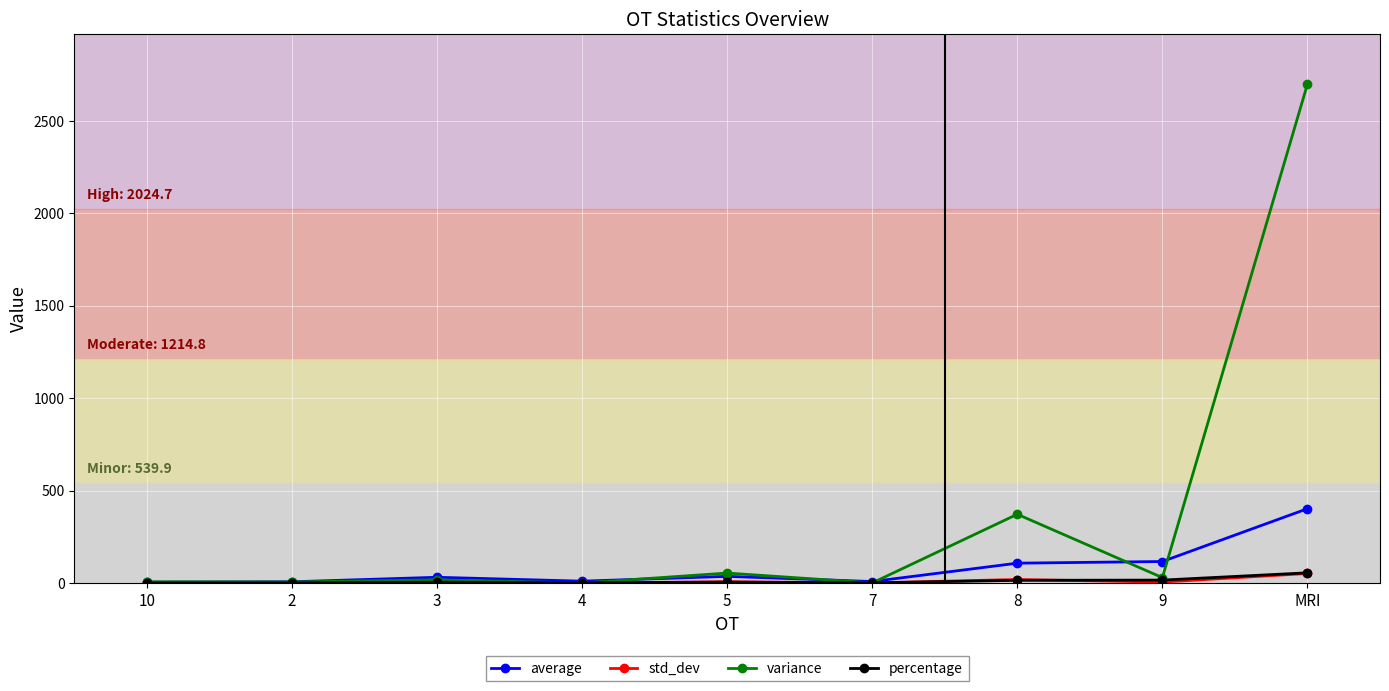

Which series has the largest total across all categories?

variance